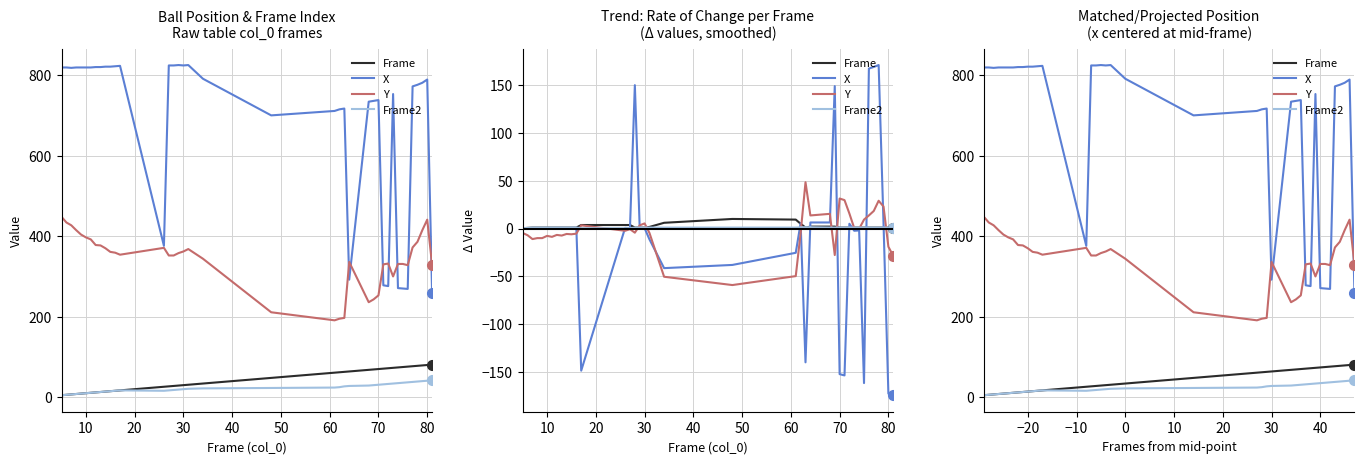

Does the chart have visible grid lines?

Yes